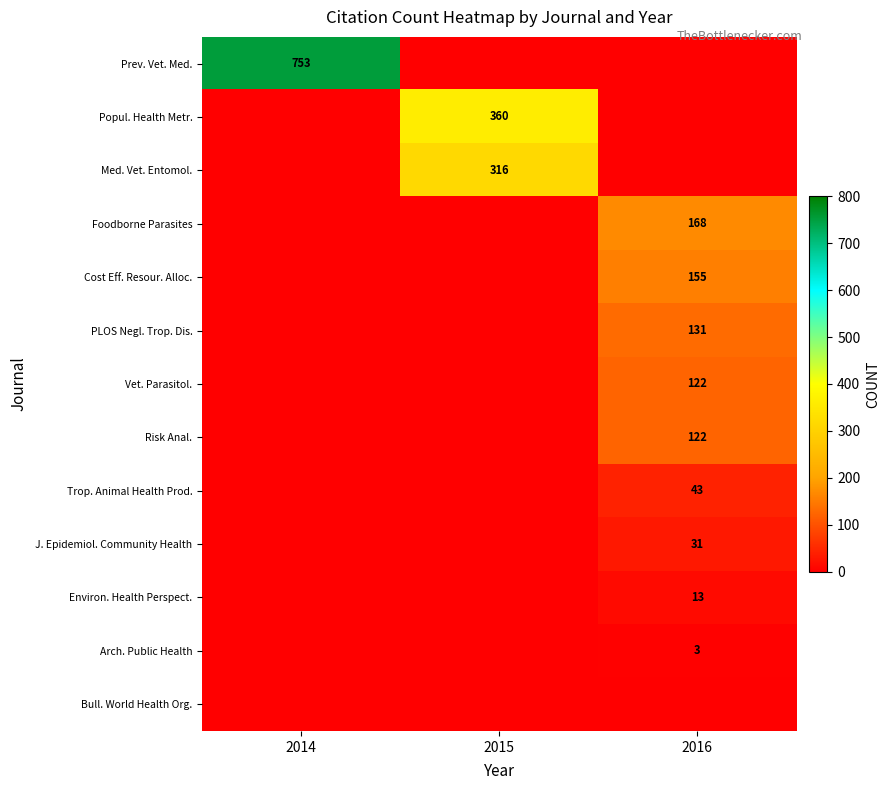

True or false: Risk Anal. has a value of 122 at 2016.

True